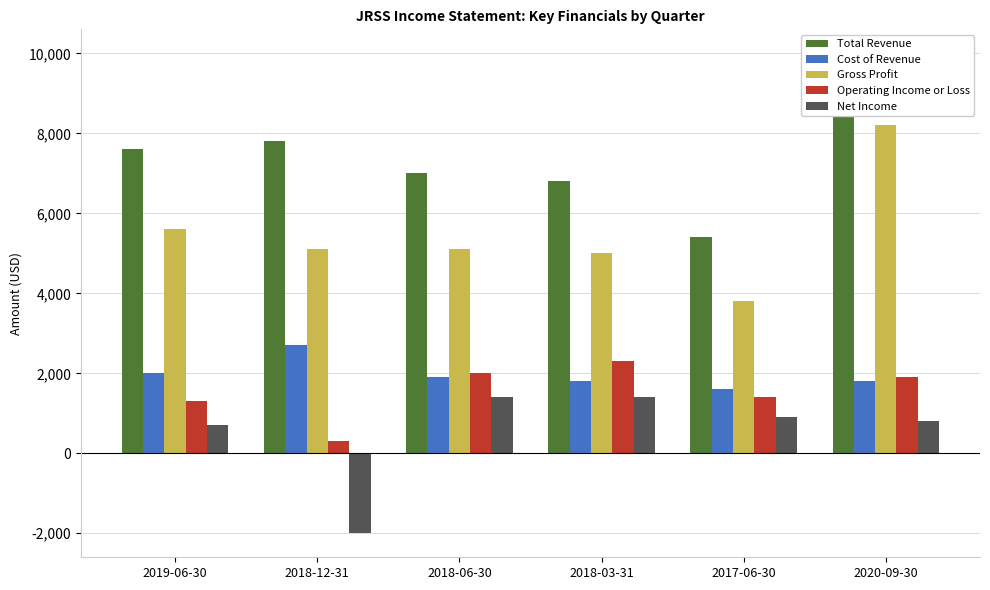

How many bars are there in each group?

5